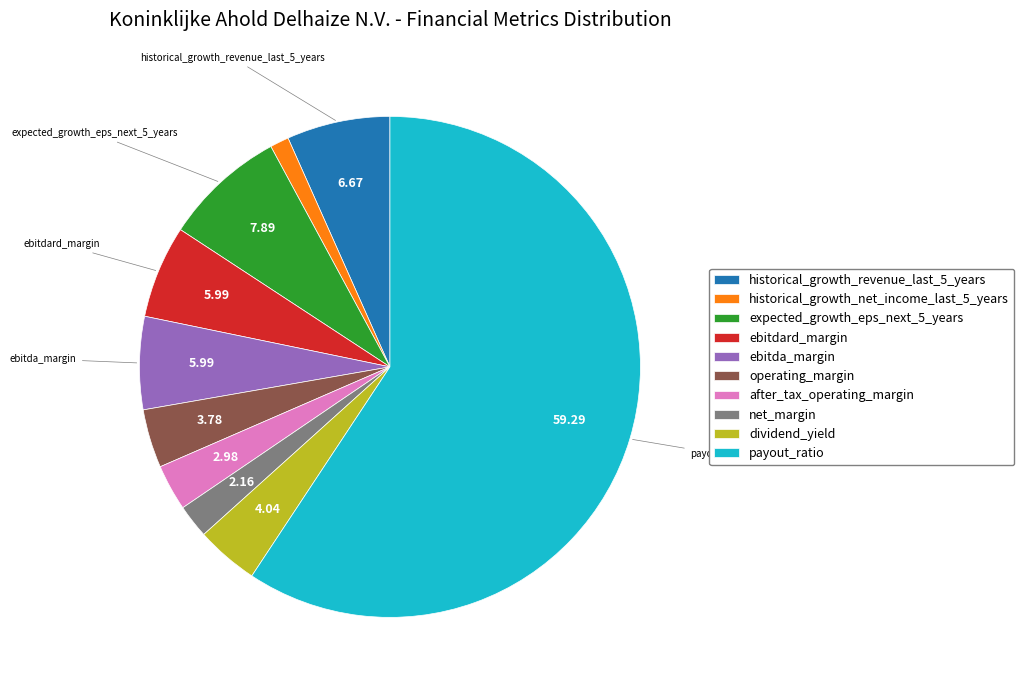

Does any single category account for the majority?

Yes